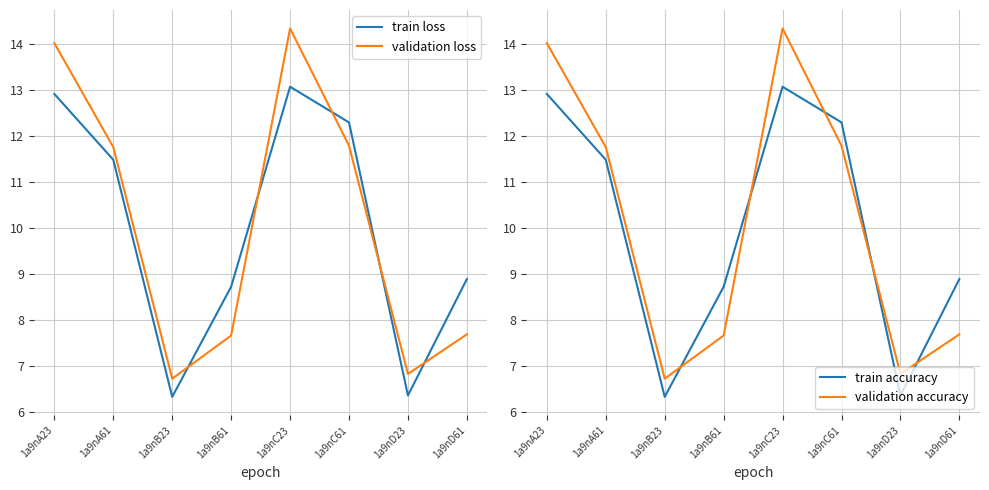

What is the sum of all train loss values?

80.1